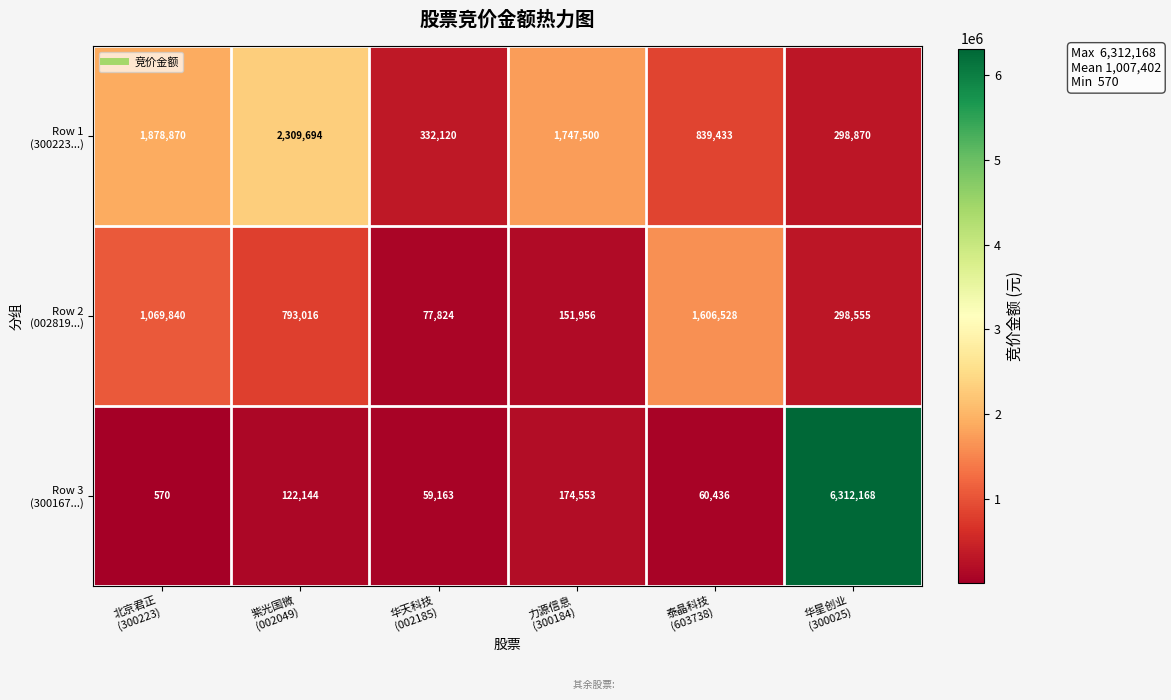

What is the maximum value shown in the chart?

6312168